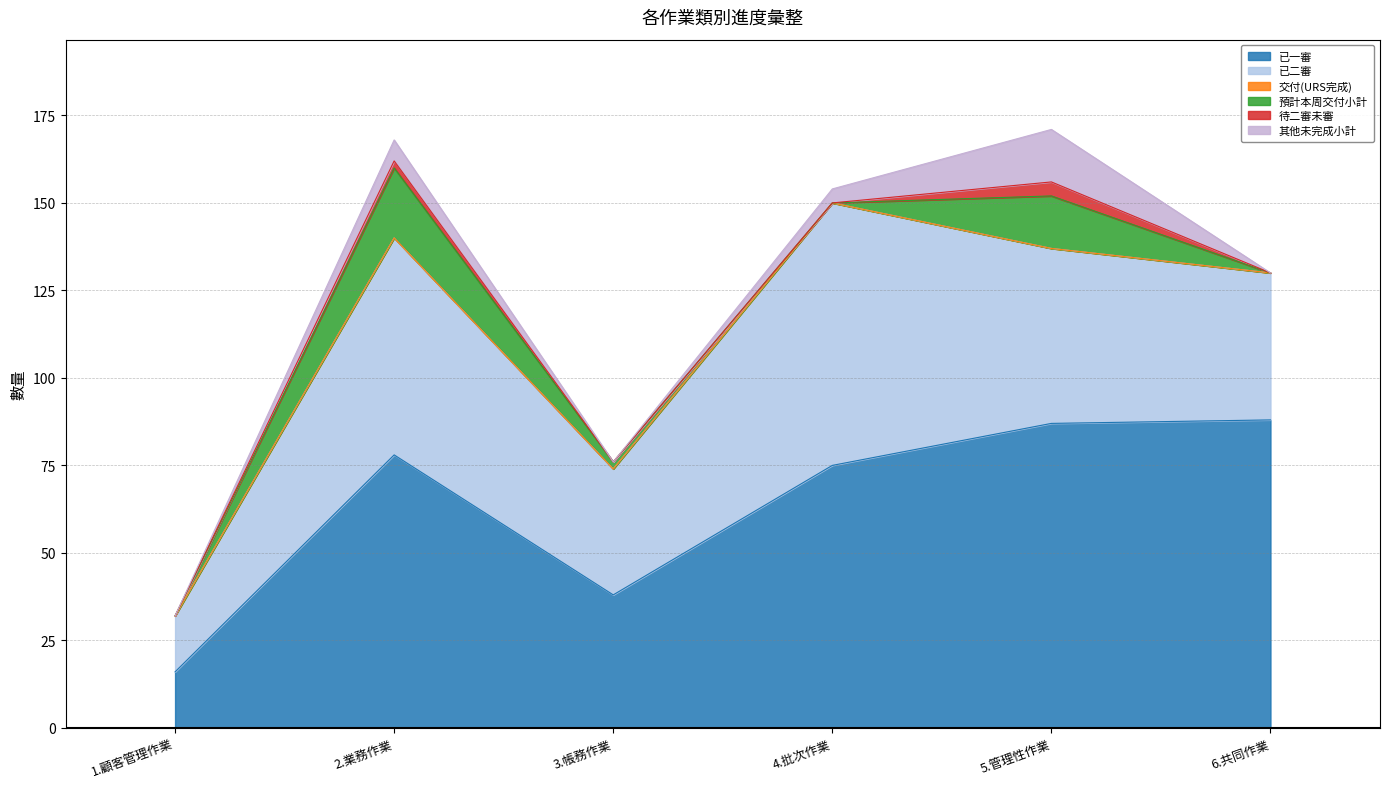

Between 1.顧客管理作業 and 6.共同作業, which series saw the biggest shift?

已一審